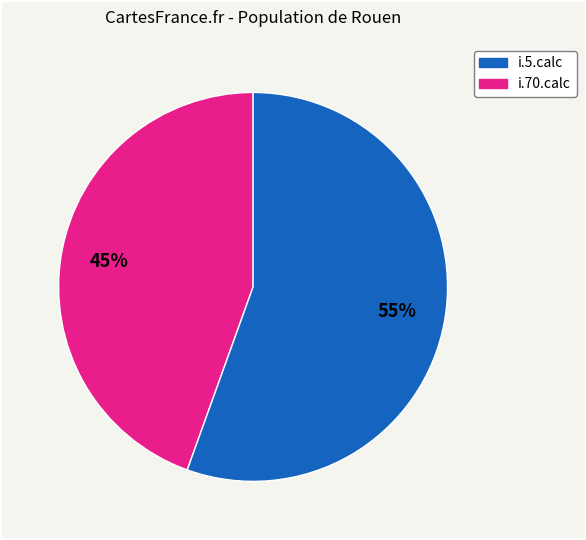

To the nearest percent, what is the average slice percentage?

50%